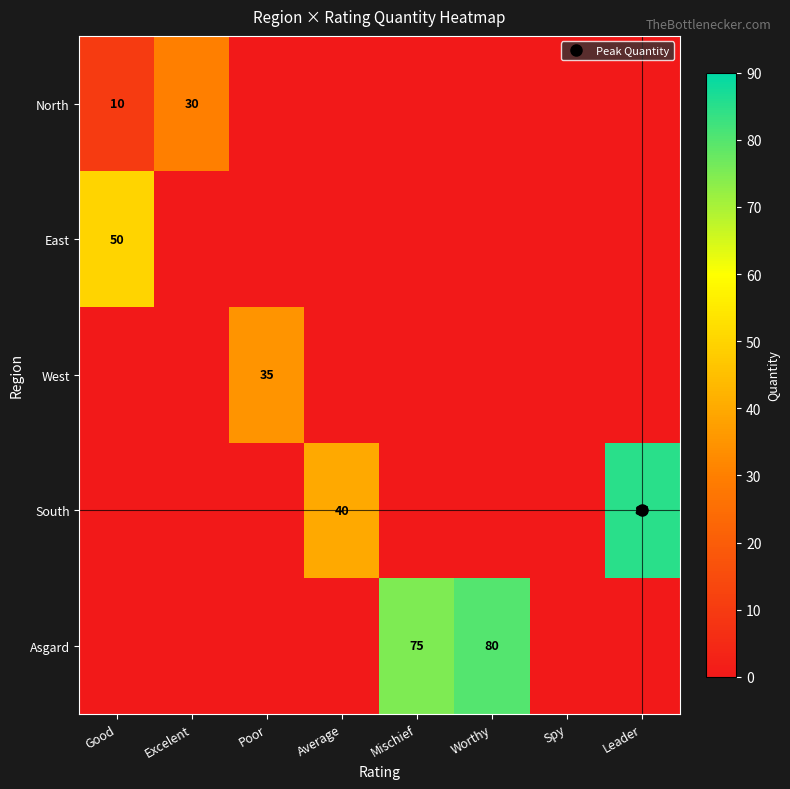

Is the value of South at Average greater than the value of Asgard at Spy?

Yes